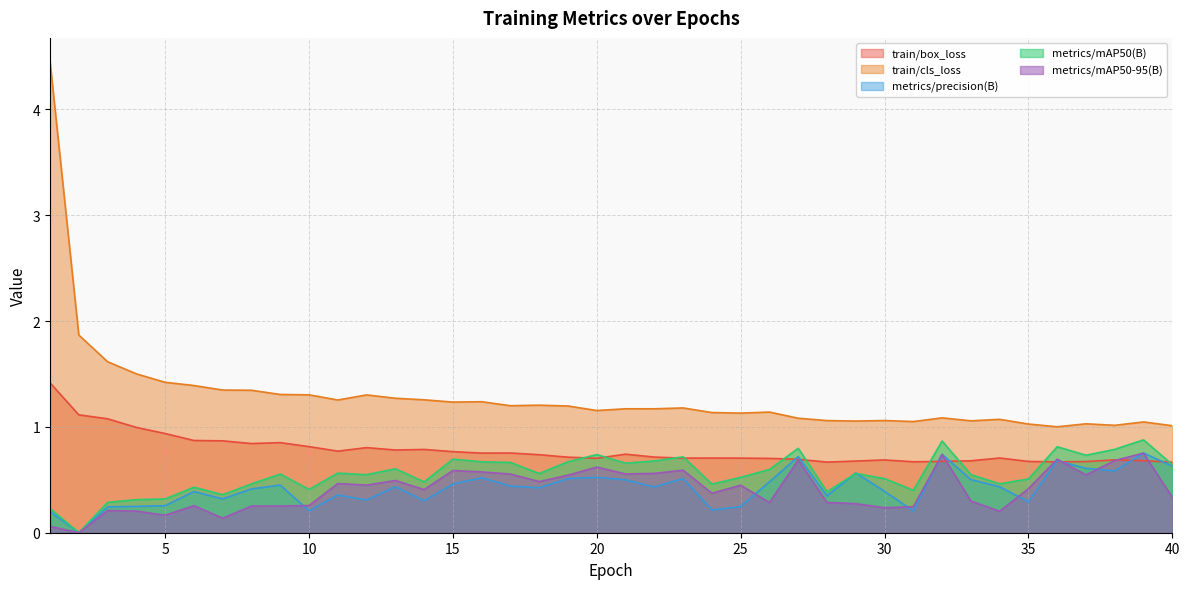

How many times do train/box_loss and metrics/mAP50-95(B) cross each other?

6